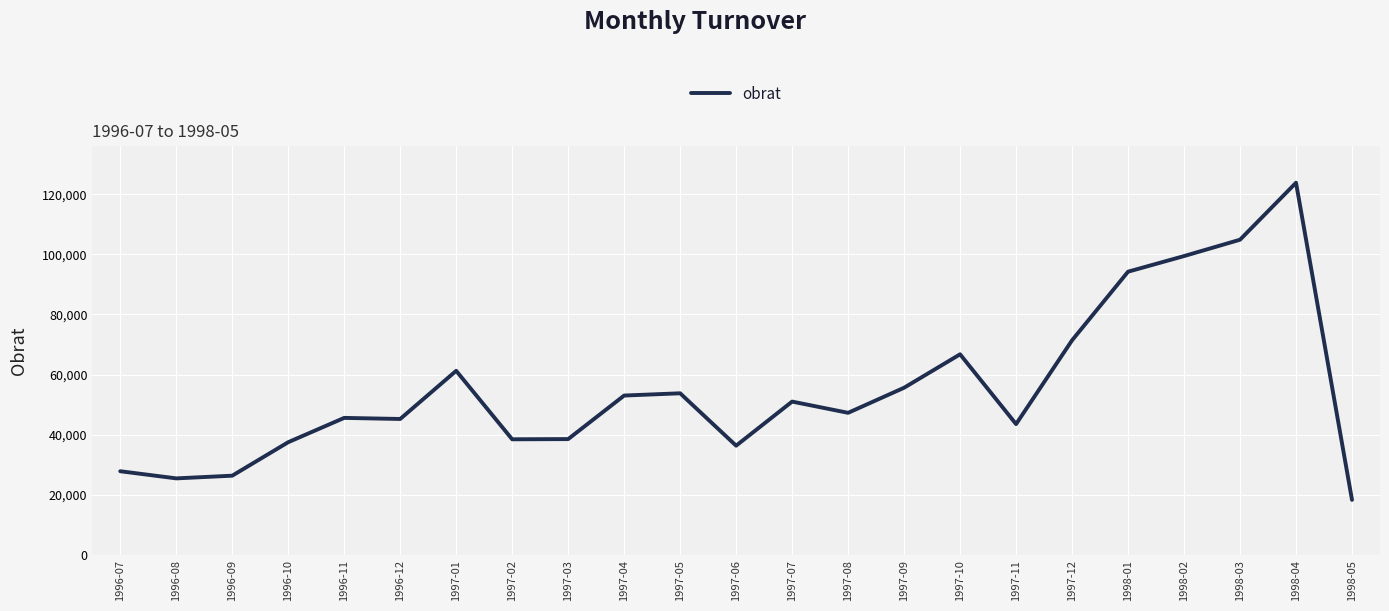

What is the difference between the values at 1997-02 and 1997-08?

8804.0